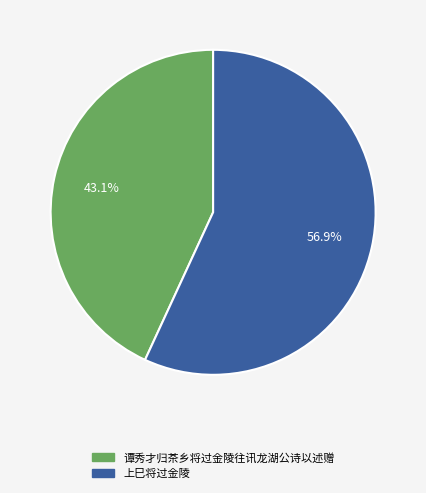

Rank the categories by value from highest to lowest.

上巳将过金陵, 谭秀才归茶乡将过金陵往讯龙湖公诗以述赠